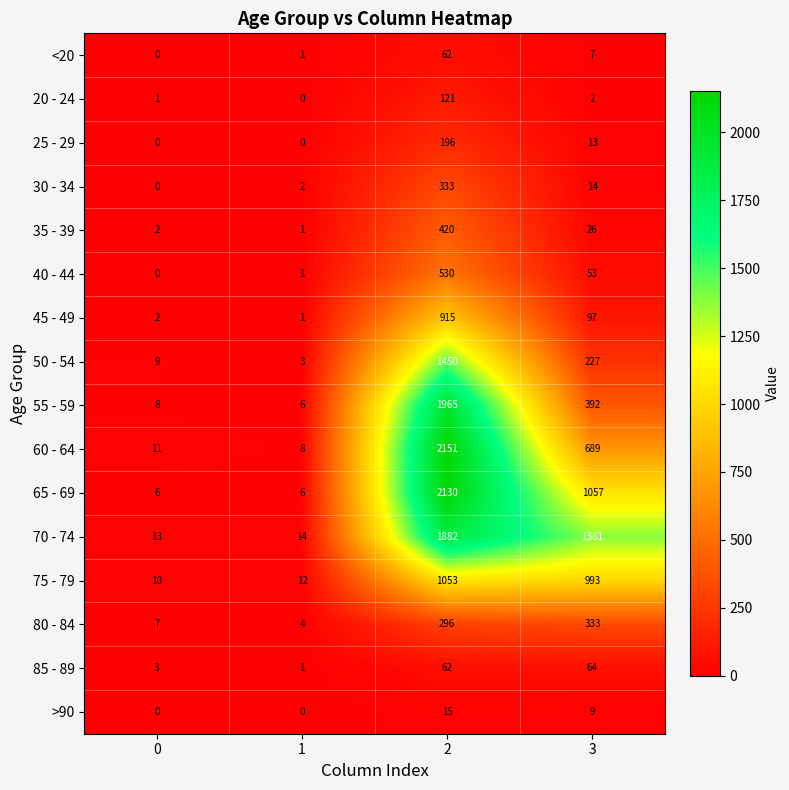

The 45 - 49 series shows 235 at 2. True or false?

False